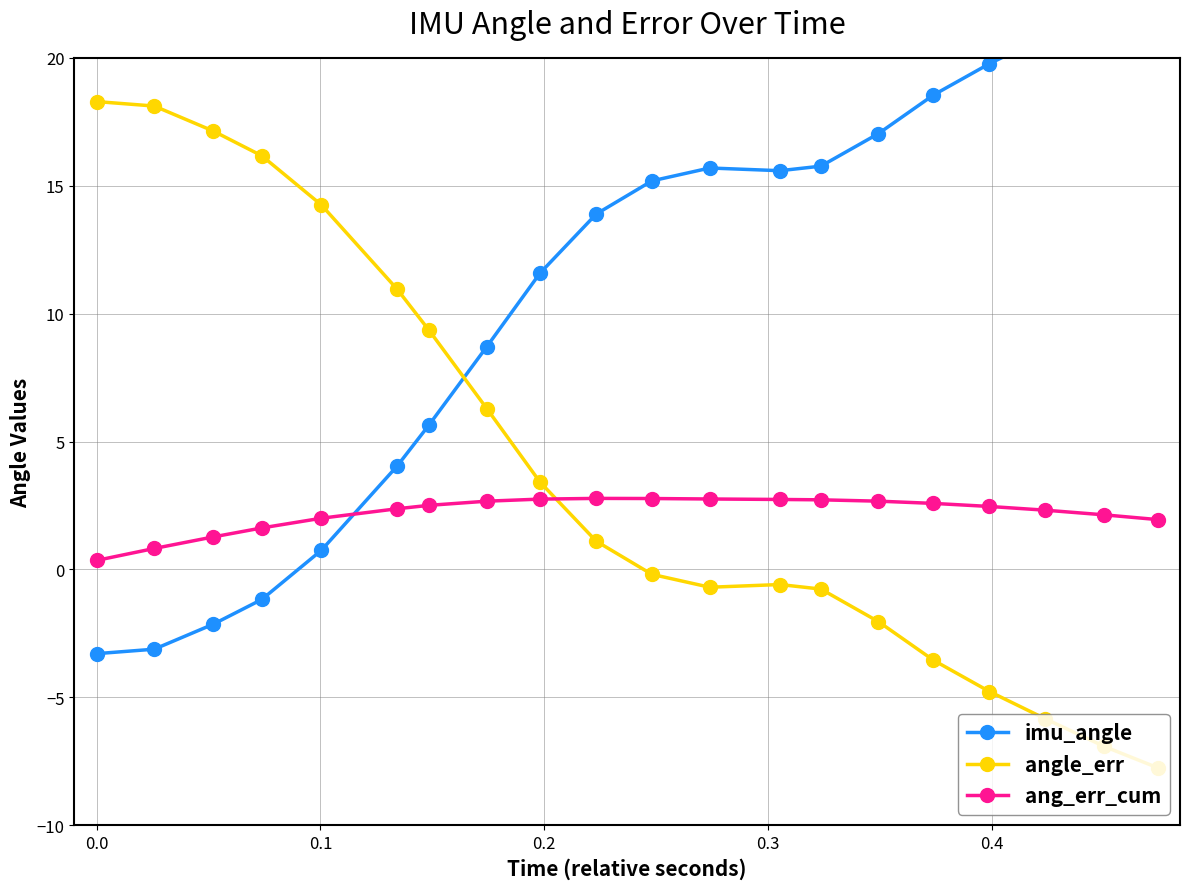

What is the maximum value shown in the chart?

22.8